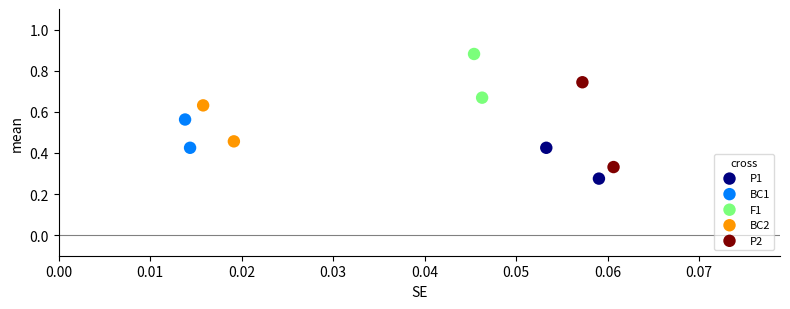

Which series has the widest spread of Y values?

P2